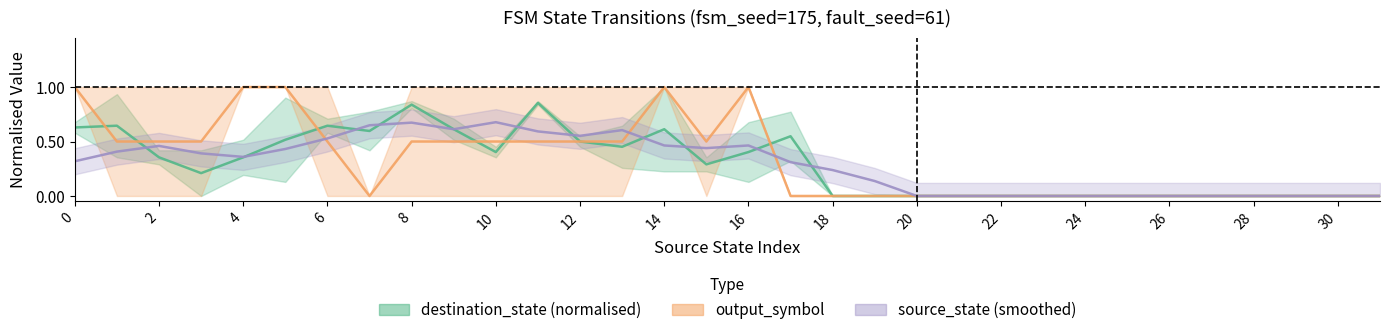

What is the approximate value of source_state (smoothed) at 16?

0.5